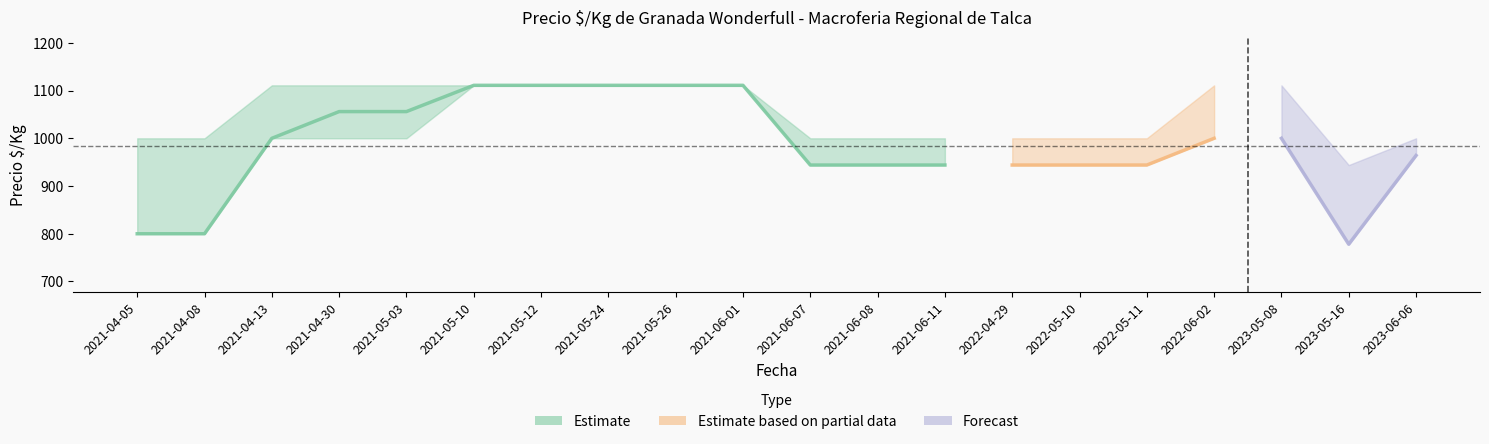

What is the difference between the second highest and minimum values in the Precio_min series?

333